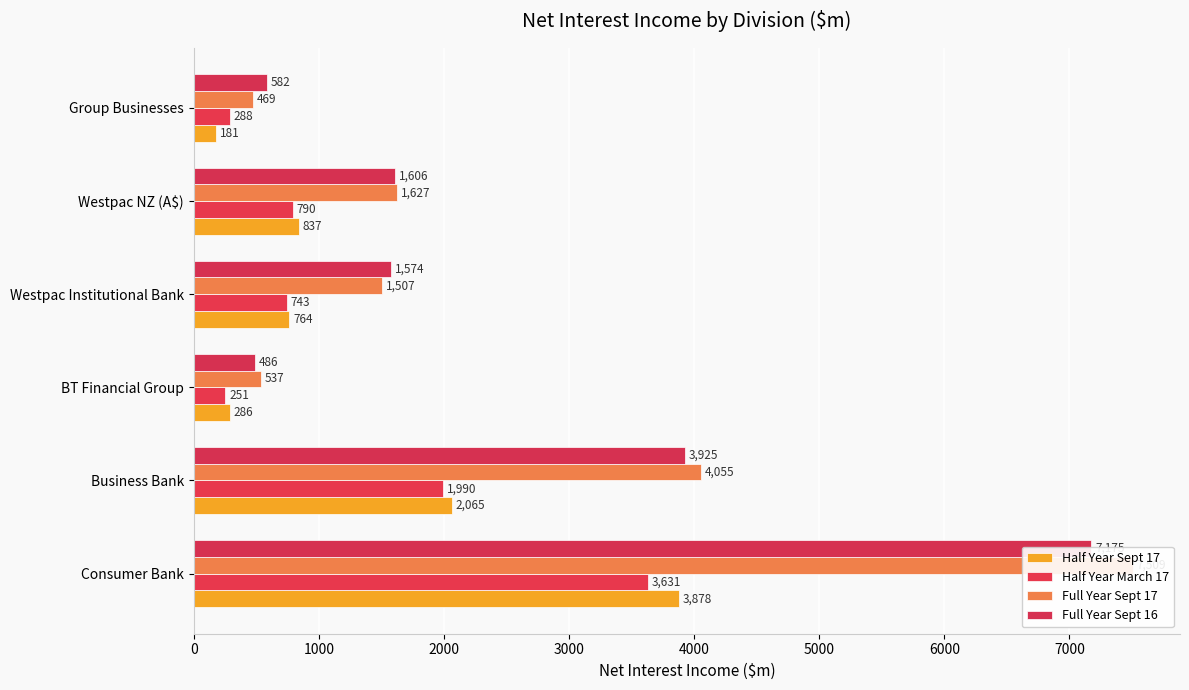

What is the highest value of the Full Year Sept 16 series?

7175